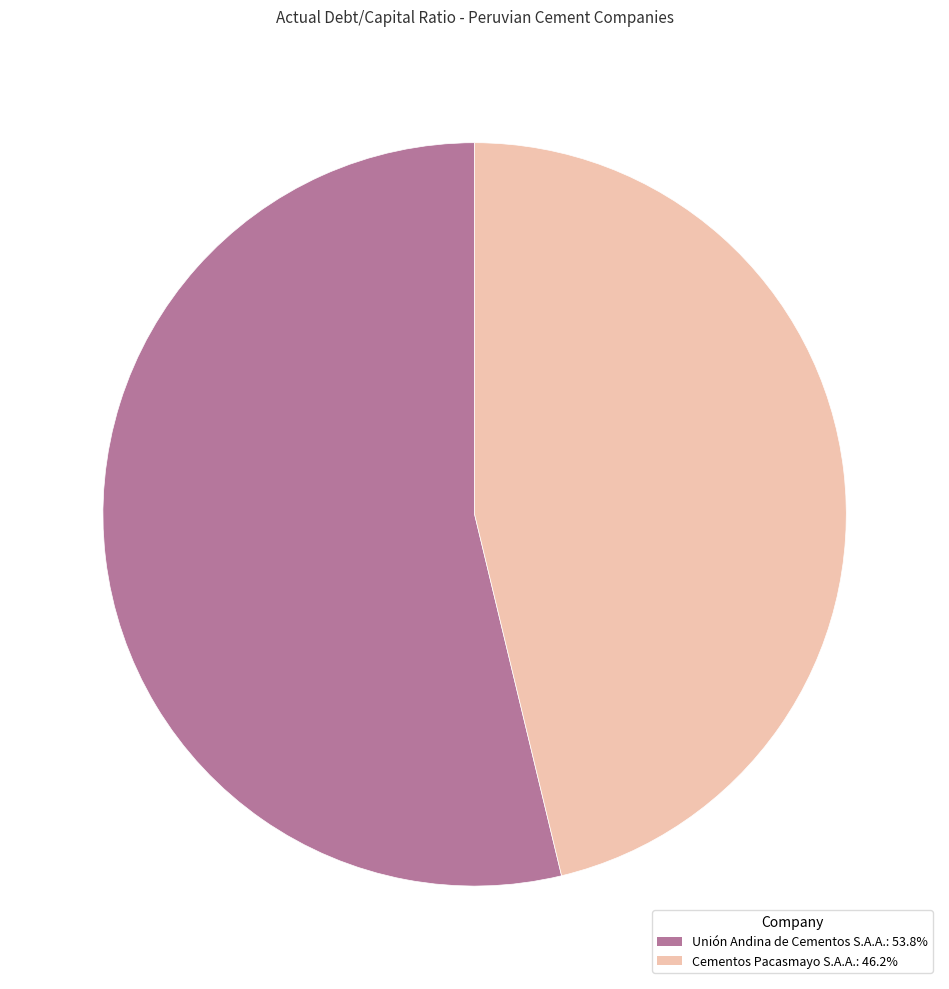

How many segments does this pie chart have?

2